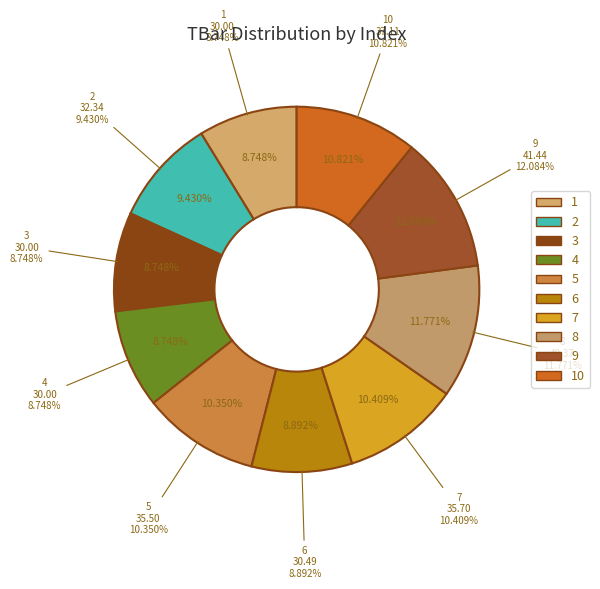

What is the smallest slice in the pie chart?

1